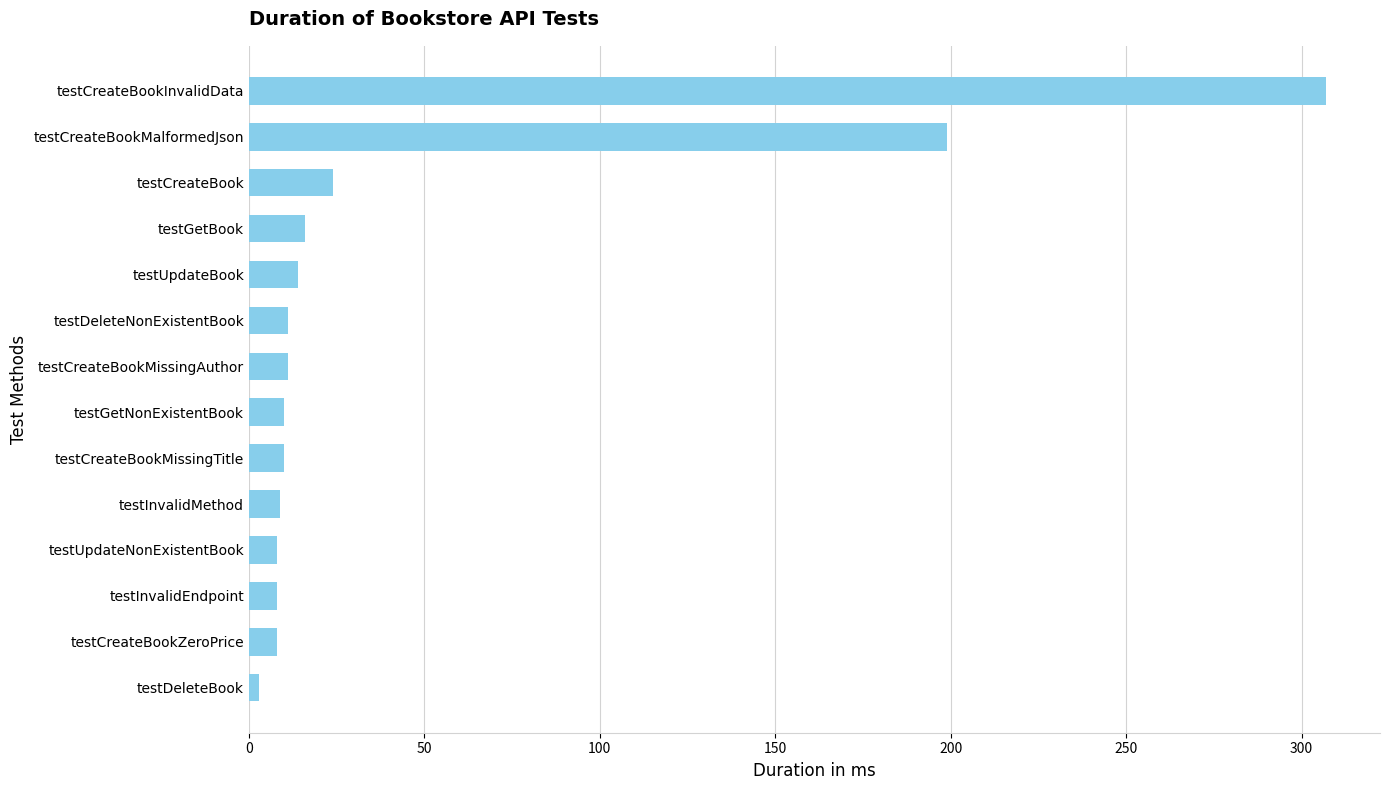

The chart shows a value of 8 at testInvalidEndpoint. True or false?

True